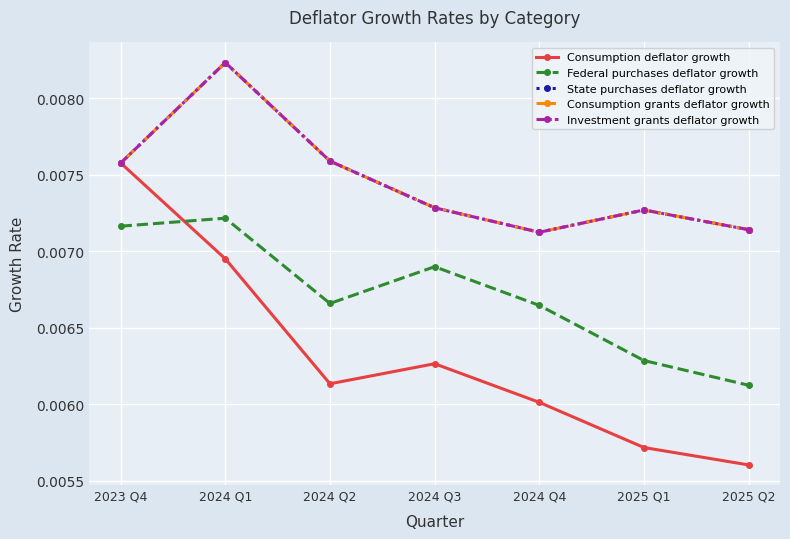

List the labels in order of Investment grants deflator growth value, smallest first.

2024 Q4, 2025 Q2, 2025 Q1, 2024 Q3, 2023 Q4, 2024 Q2, 2024 Q1